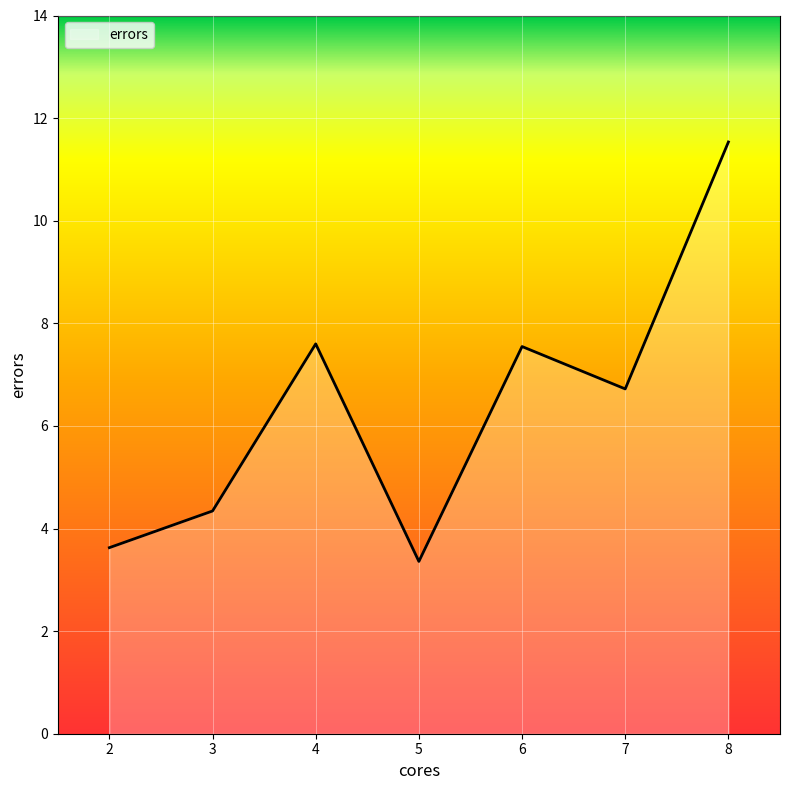

How many lines are shown in the chart?

1